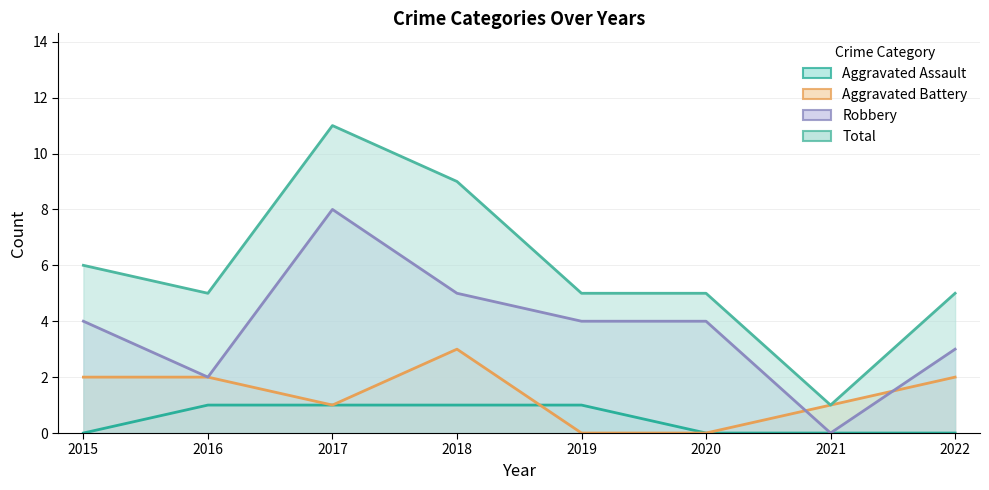

True or false: Aggravated Battery and Robbery intersect in this chart.

True